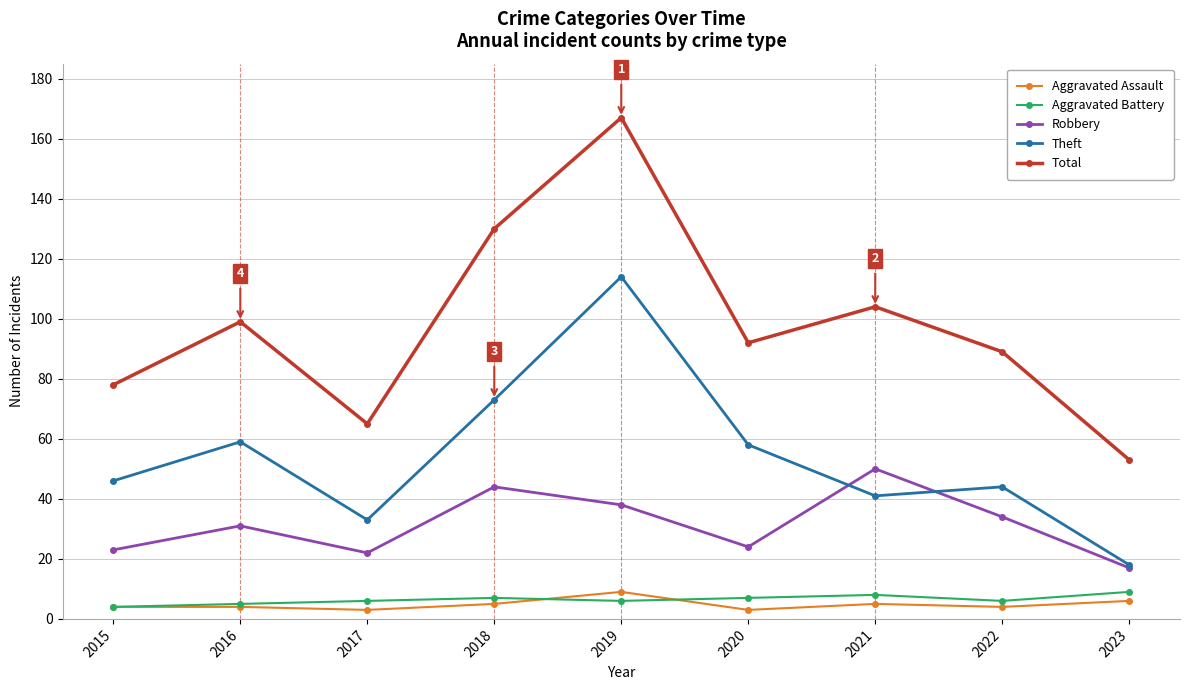

What is the total value across all series at 2019?

334